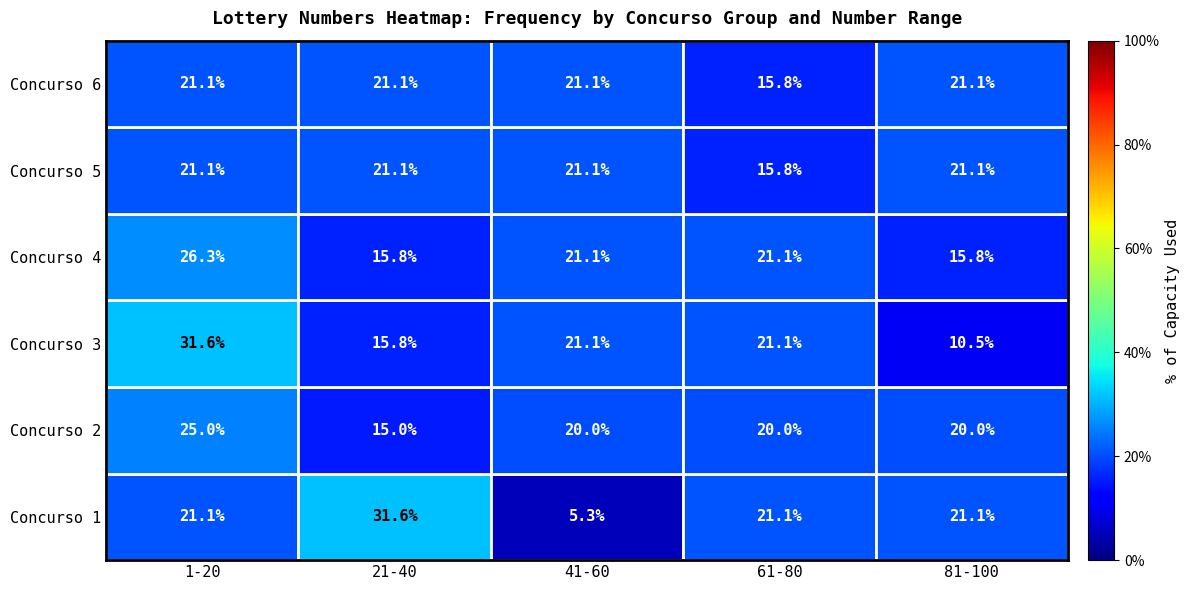

Count the number of categories in the chart.

5